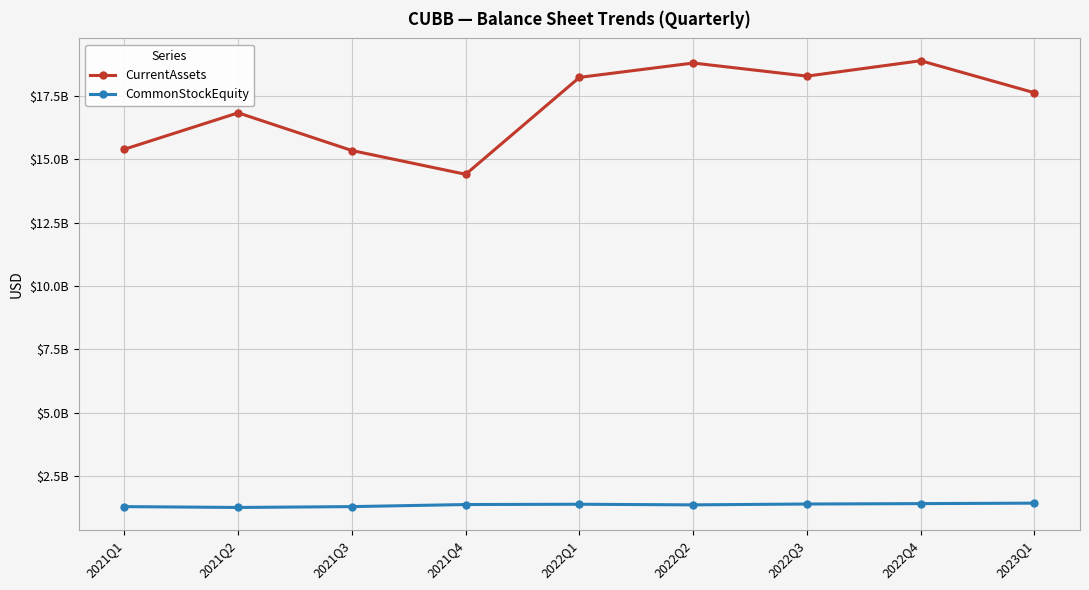

True or false: CurrentAssets and CommonStockEquity cross at least once.

False